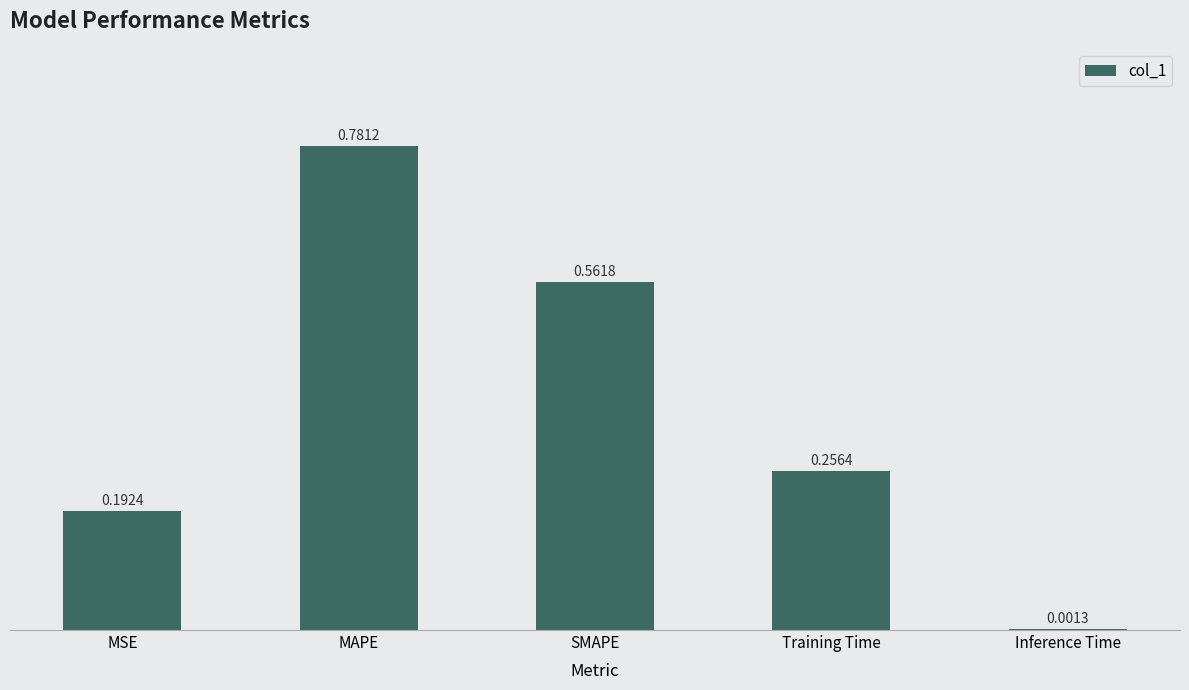

Which has a higher value, SMAPE or Inference Time?

SMAPE